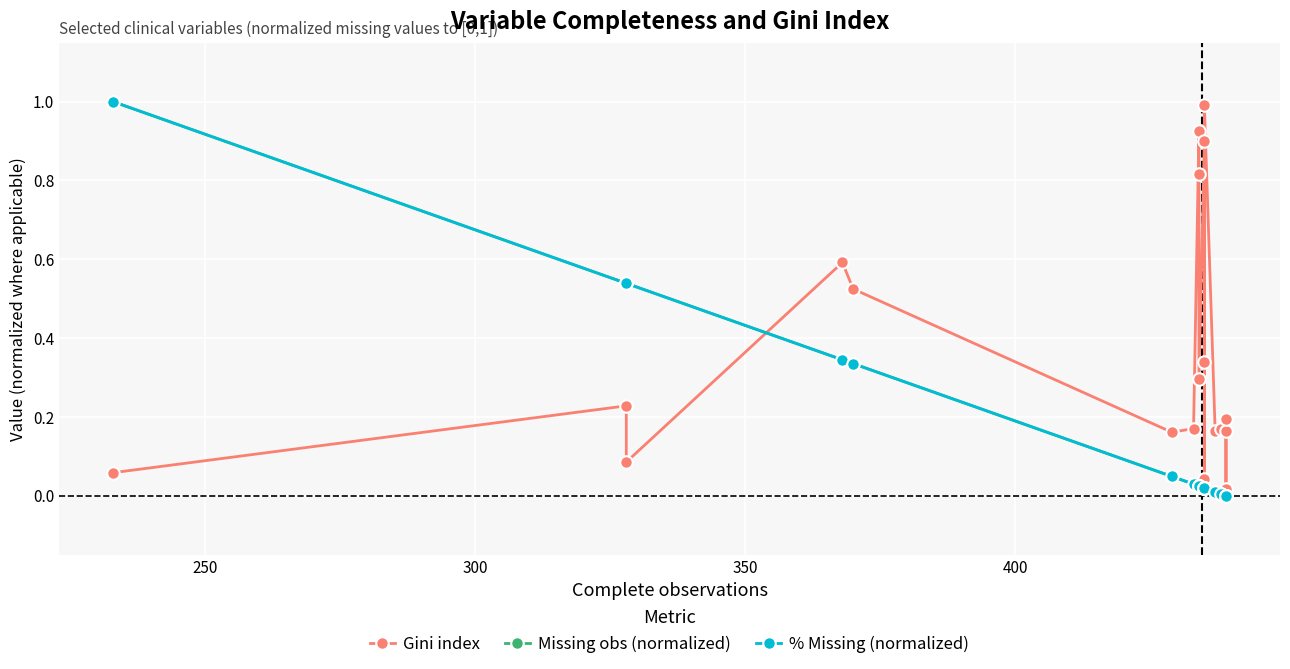

What is the difference between the second highest and minimum values in the Gini index series?

0.9